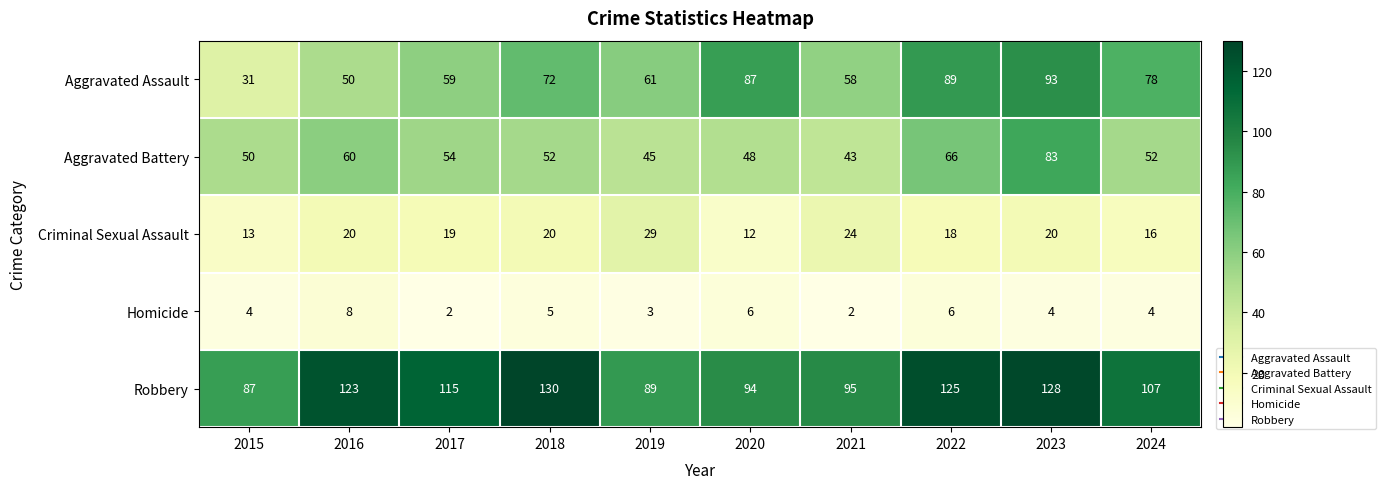

What is the greatest value displayed?

130